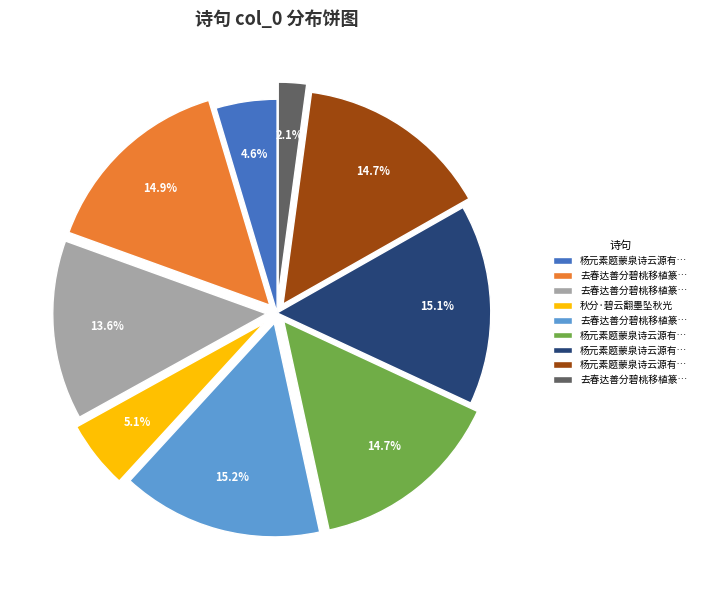

How many segments does this pie chart have?

9